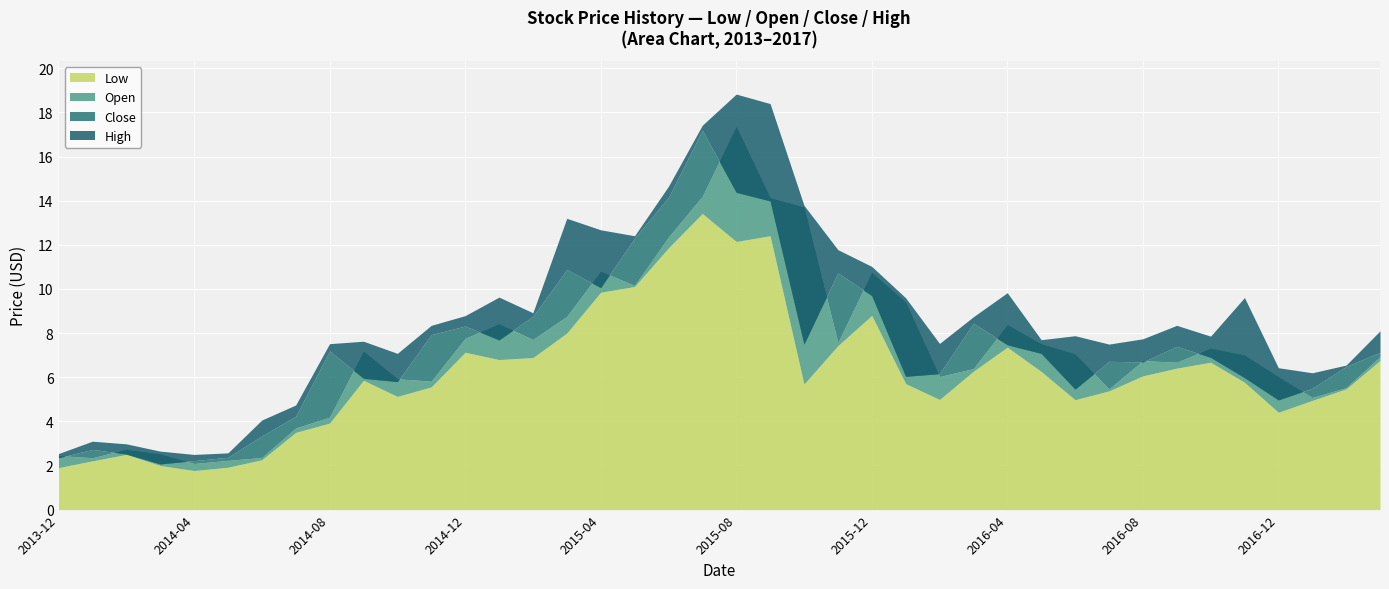

What is the minimum value shown in the chart?

1.8